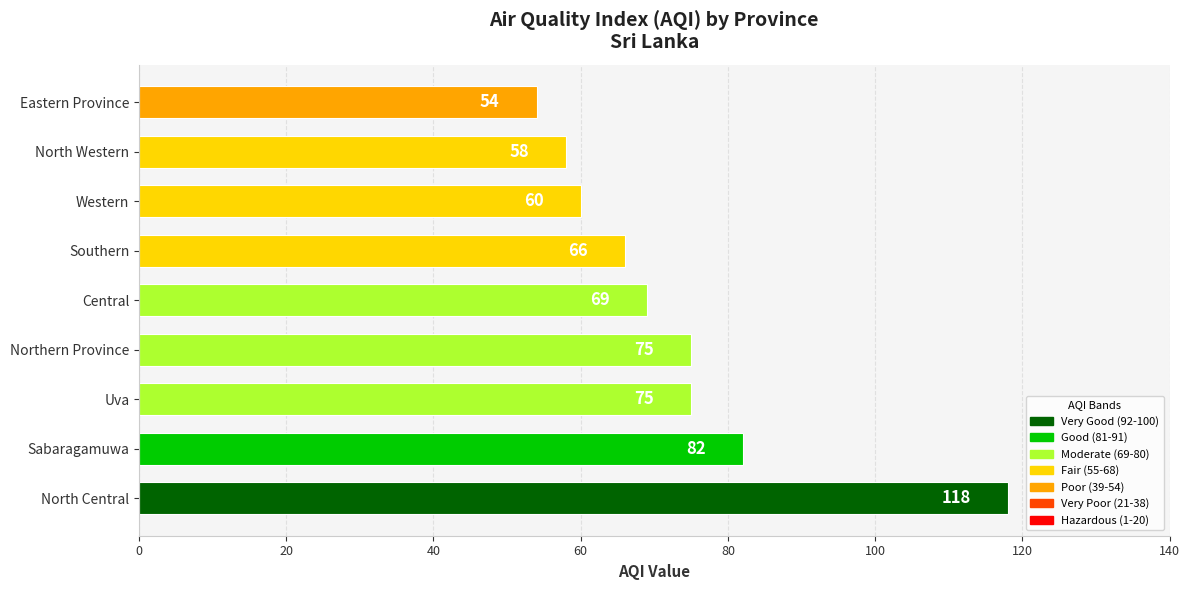

Is it true that the value at Northern Province is 75?

True